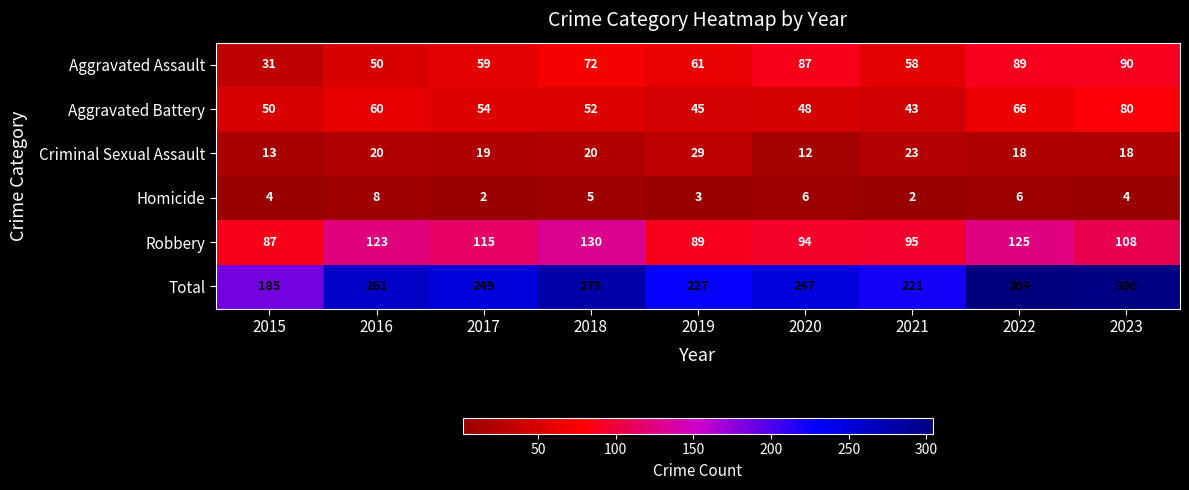

How many values in the Robbery series are below 108?

4